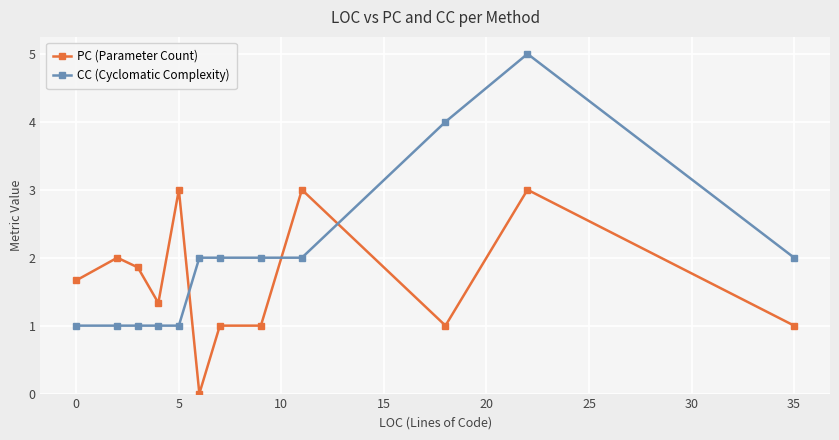

What is the maximum value for PC (Parameter Count)?

3.0